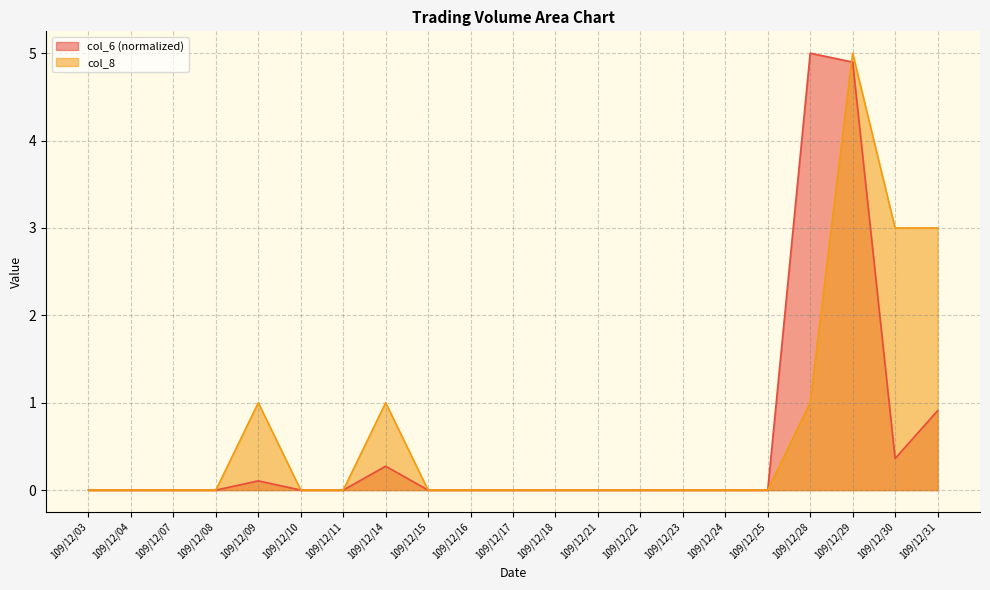

Rank the series by their average value, from lowest to highest.

col_6 (normalized), col_8